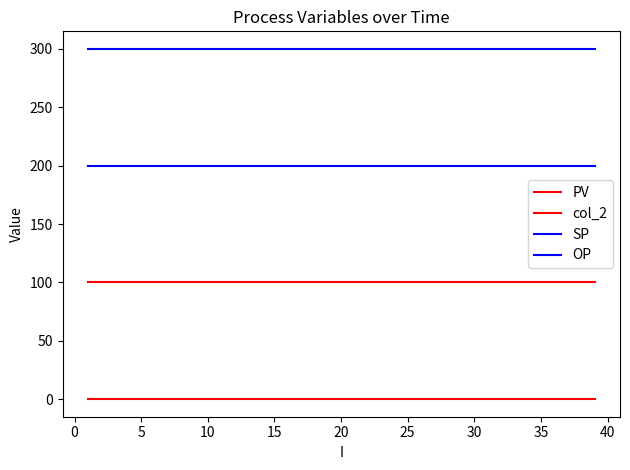

What is the highest value of the PV series?

100